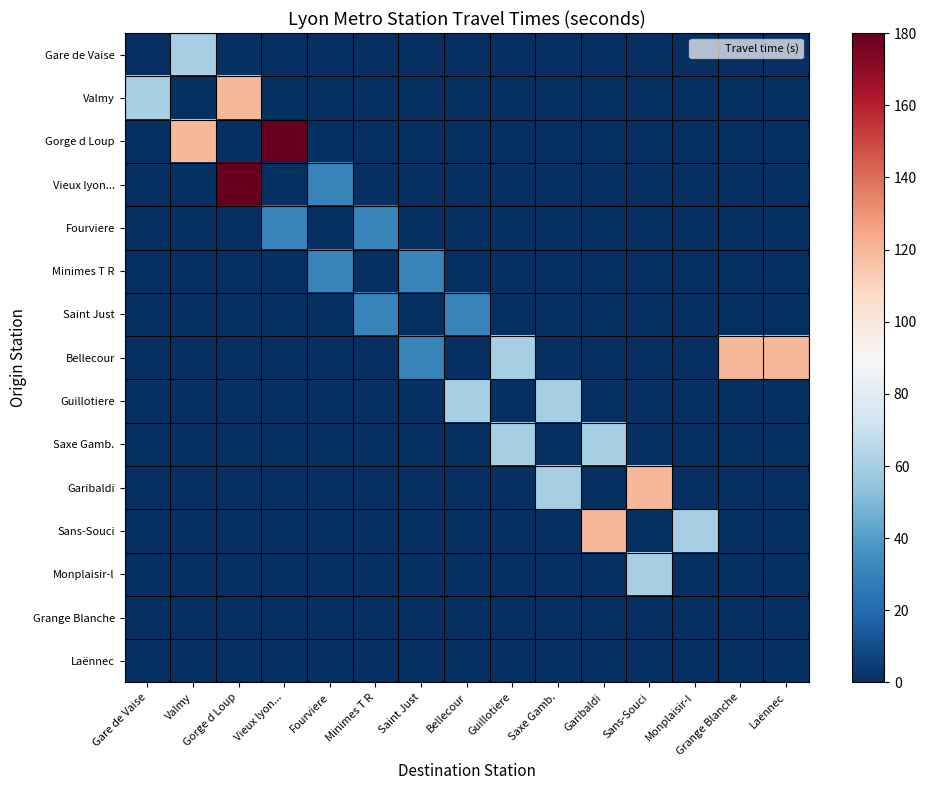

List the series in order of their peak value, highest first.

Gorge d Loup, Vieux lyon..., Valmy, Bellecour, Garibaldi, Sans-Souci, Gare de Vaise, Guillotiere, Saxe Gamb., Monplaisir-l, Fourviere, Minimes T R, Saint Just, Grange Blanche, Laënnec